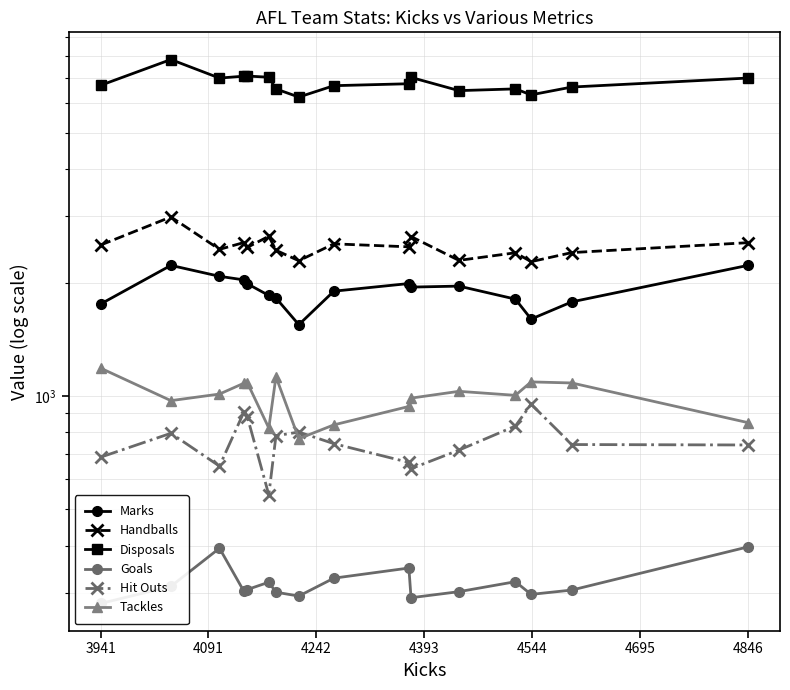

The value of Goals at 4242 is 152. True or false?

False